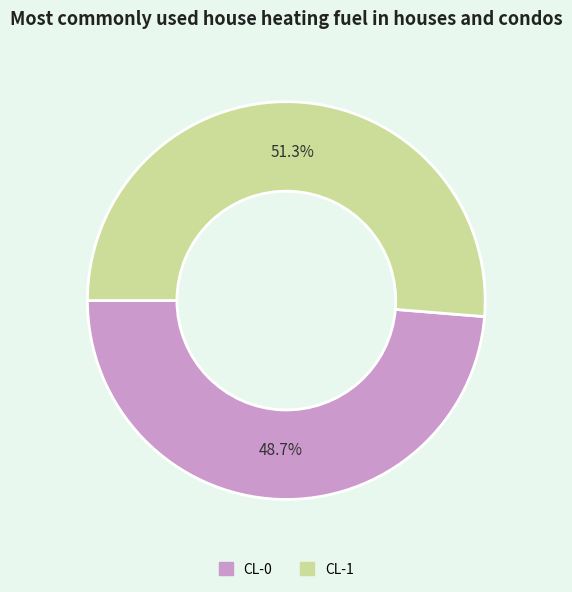

Which slice is the smallest?

CL-0